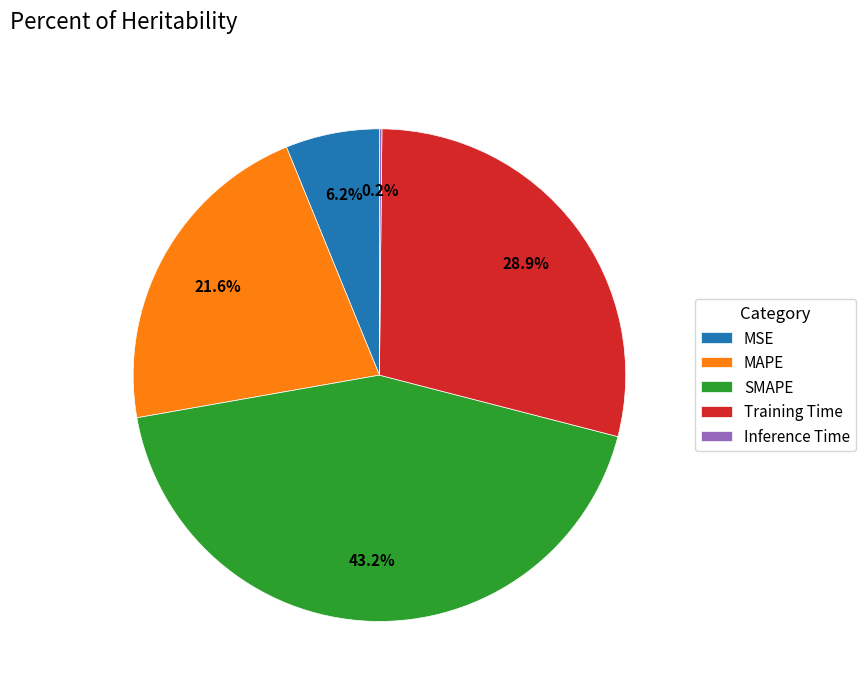

Which category has the biggest portion of the pie?

SMAPE